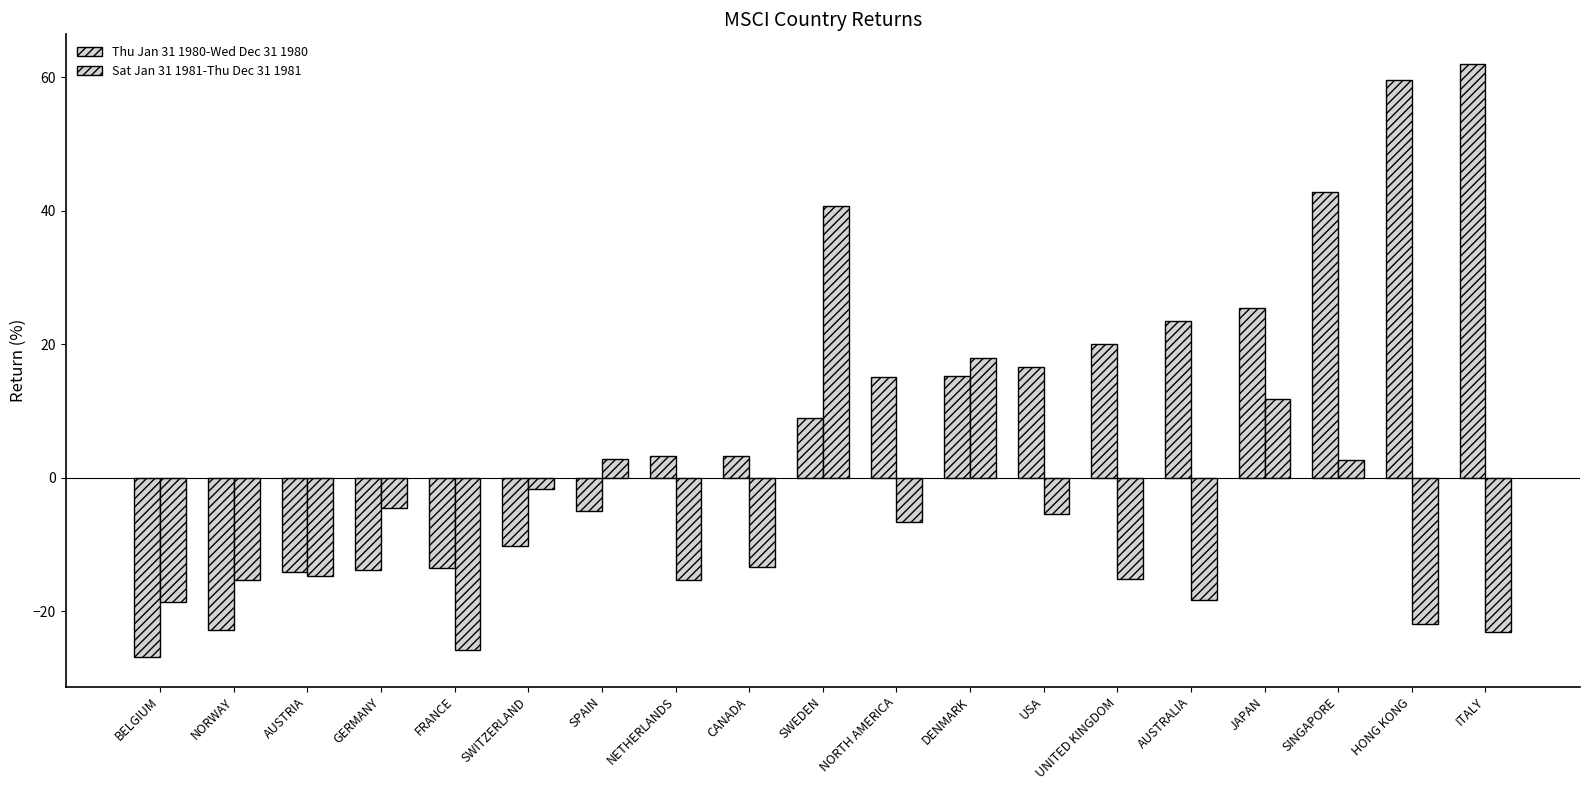

What is the difference between the second highest and second lowest values in the Thu Jan 31 1980-Wed Dec 31 1980 series?

82.5